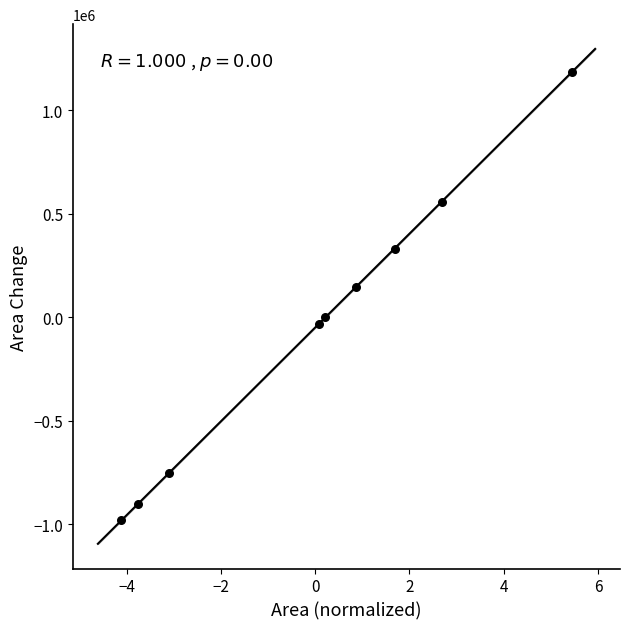

What is the range of Y values (max minus min)?

2162700